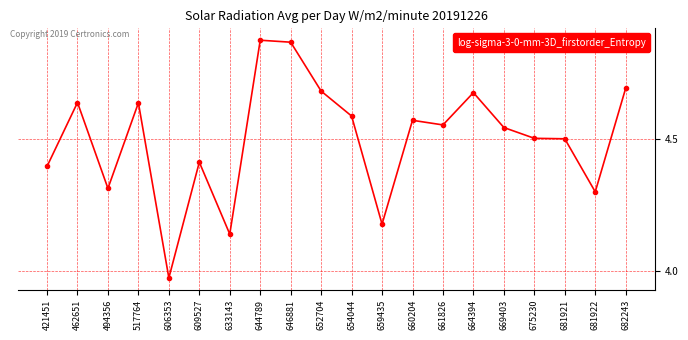

At which label is the value closest to 4?

606353